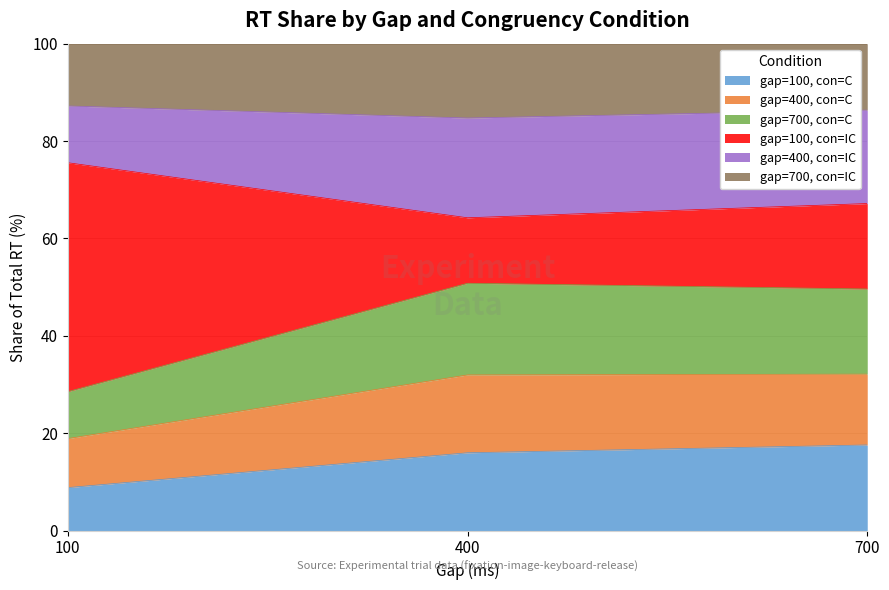

Is the value of gap=400, con=C at 700 greater than the value of gap=700, con=IC at 400?

No